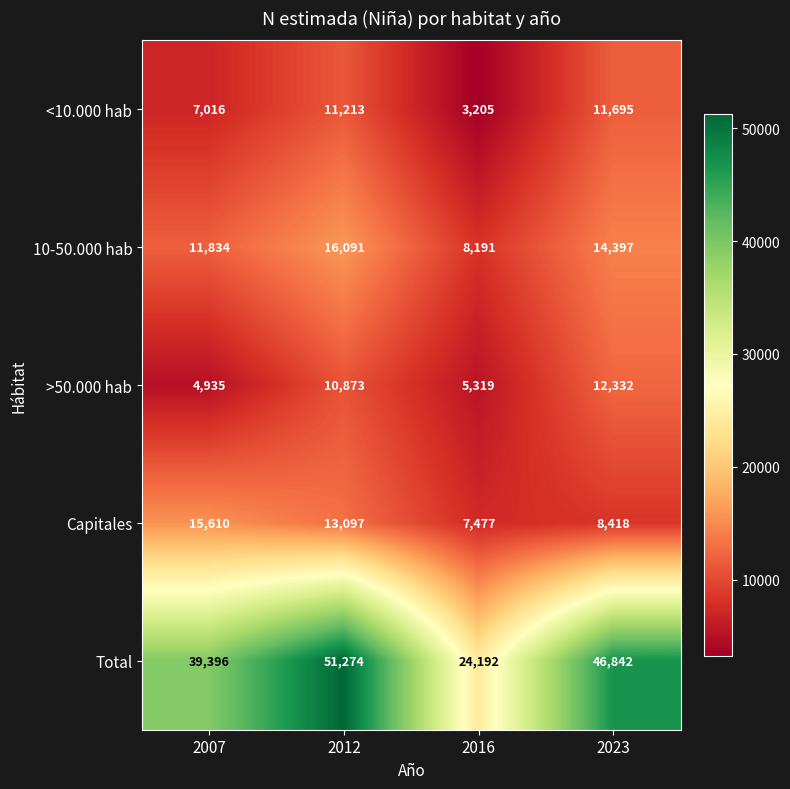

At which category does the chart reach its minimum across all series?

2016